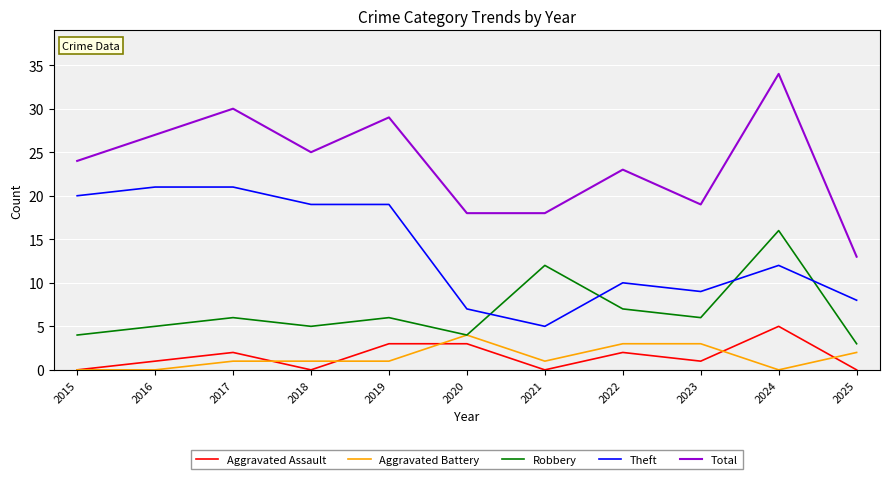

True or false: Aggravated Assault and Theft cross at least once.

False